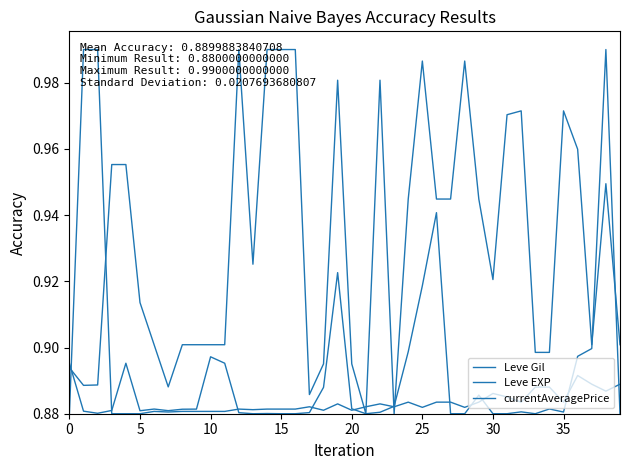

At which category does the chart reach its minimum across all series?

21